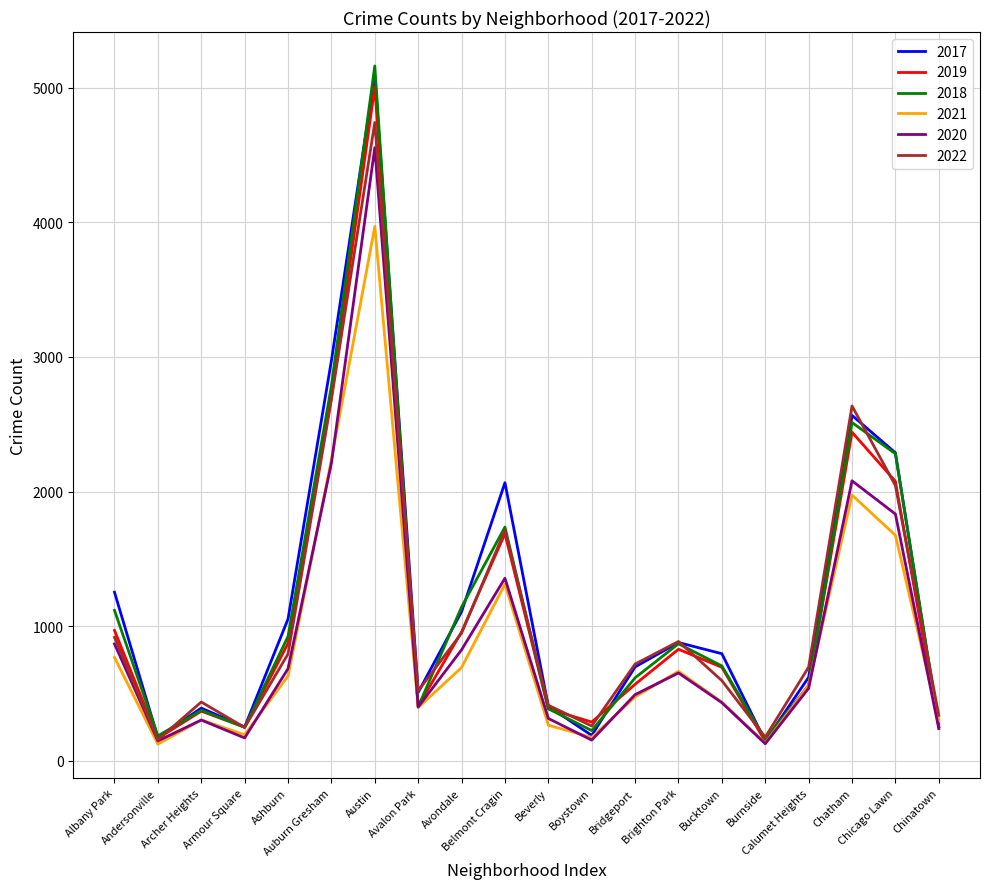

What are all the series names shown in the legend?

2017, 2019, 2018, 2021, 2020, 2022